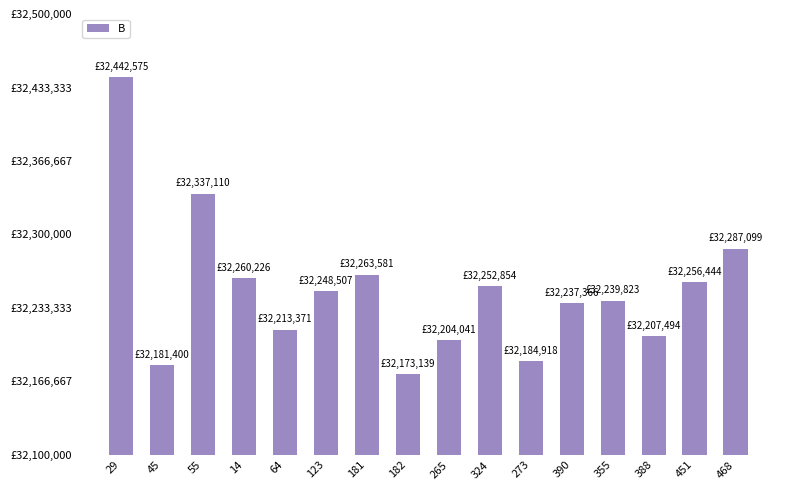

Are the bars horizontal?

No